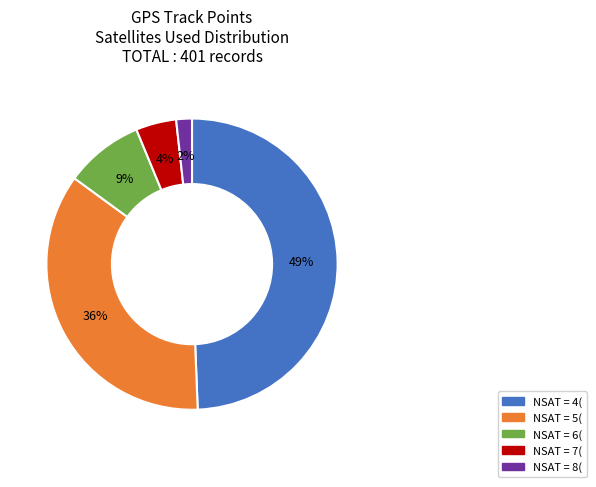

To the nearest percent, what is the average slice percentage?

20%